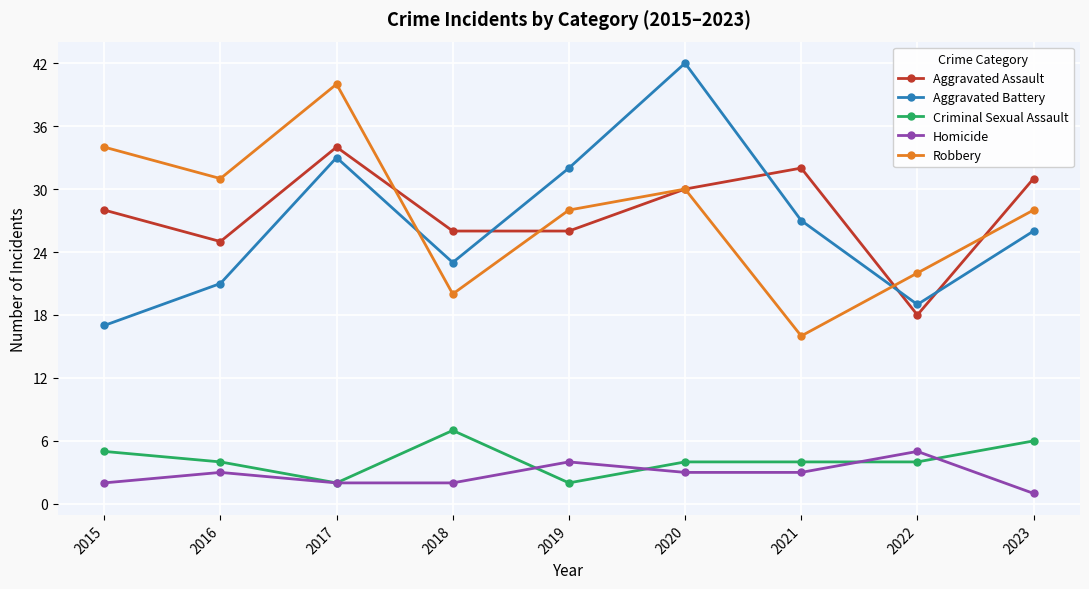

Which series changed the most between 2016 and 2021?

Robbery